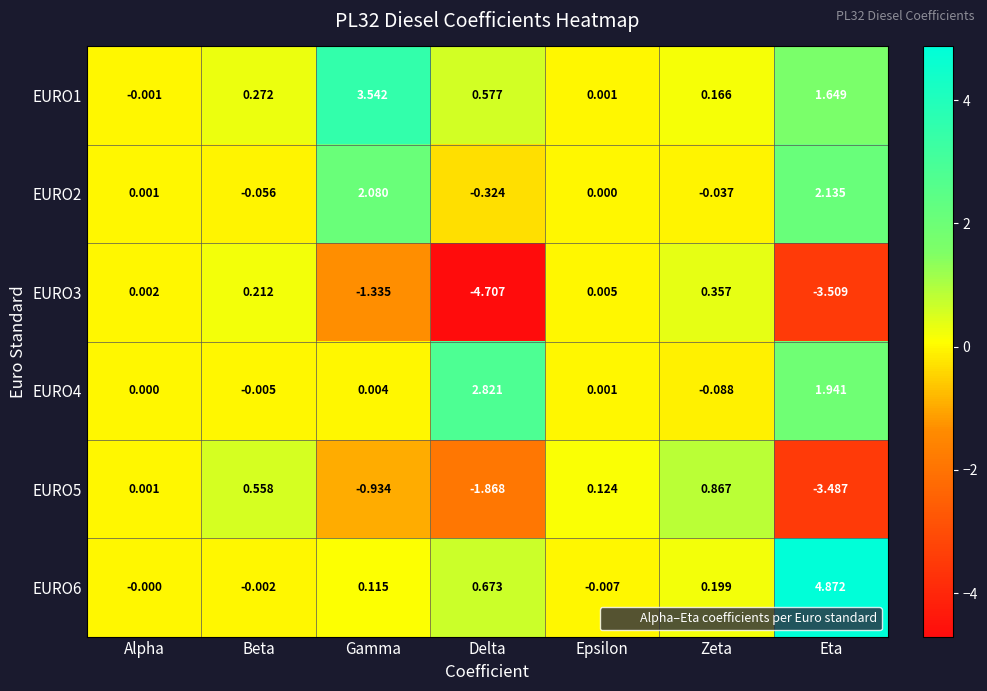

Which series changed the most between Gamma and Delta?

EURO3